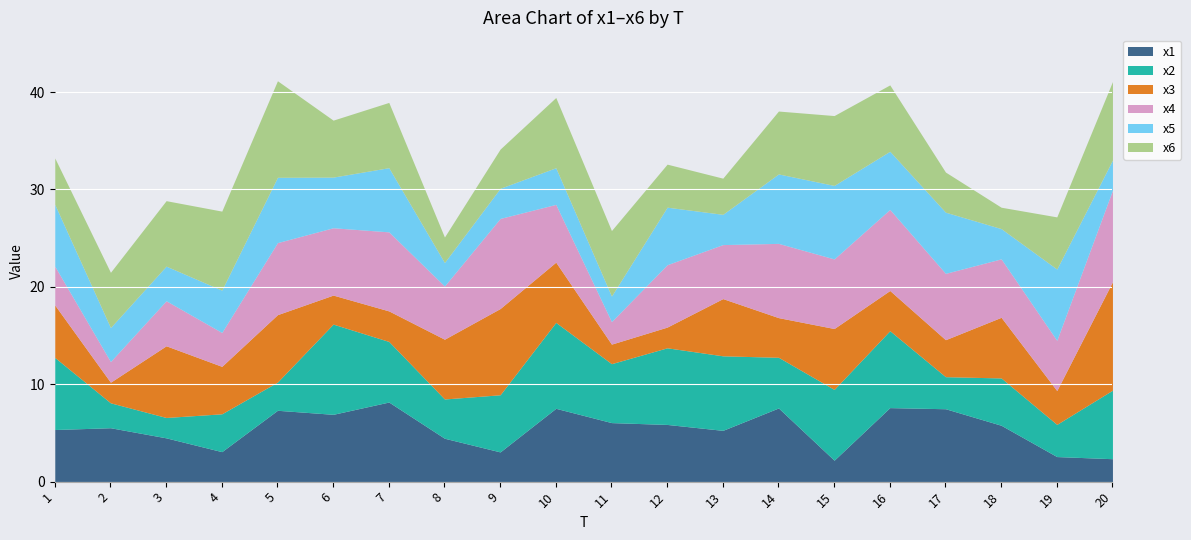

Is it true that x5 equals 6.2 at 2?

False